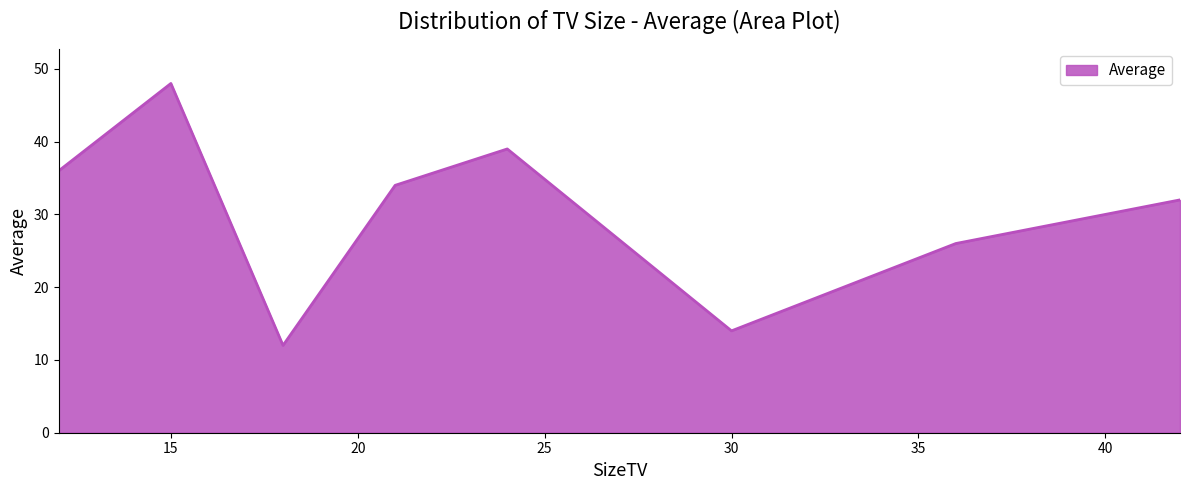

What is the smallest value displayed?

12